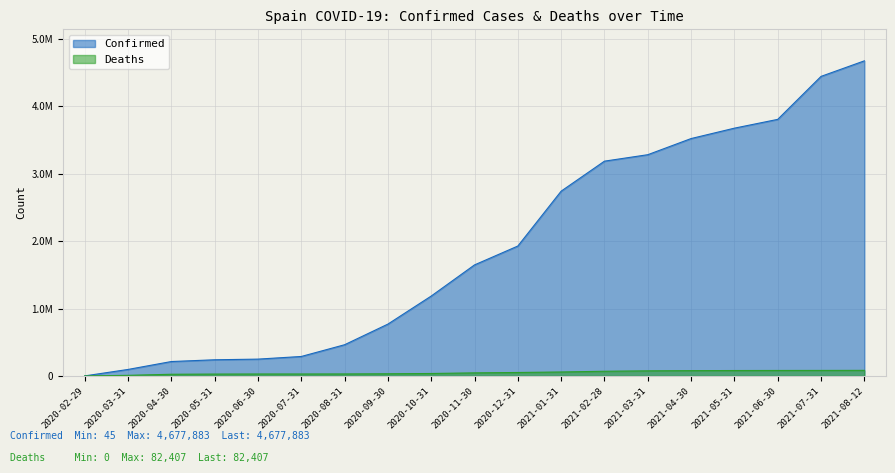

What are all the series names shown in the legend?

Confirmed, Deaths